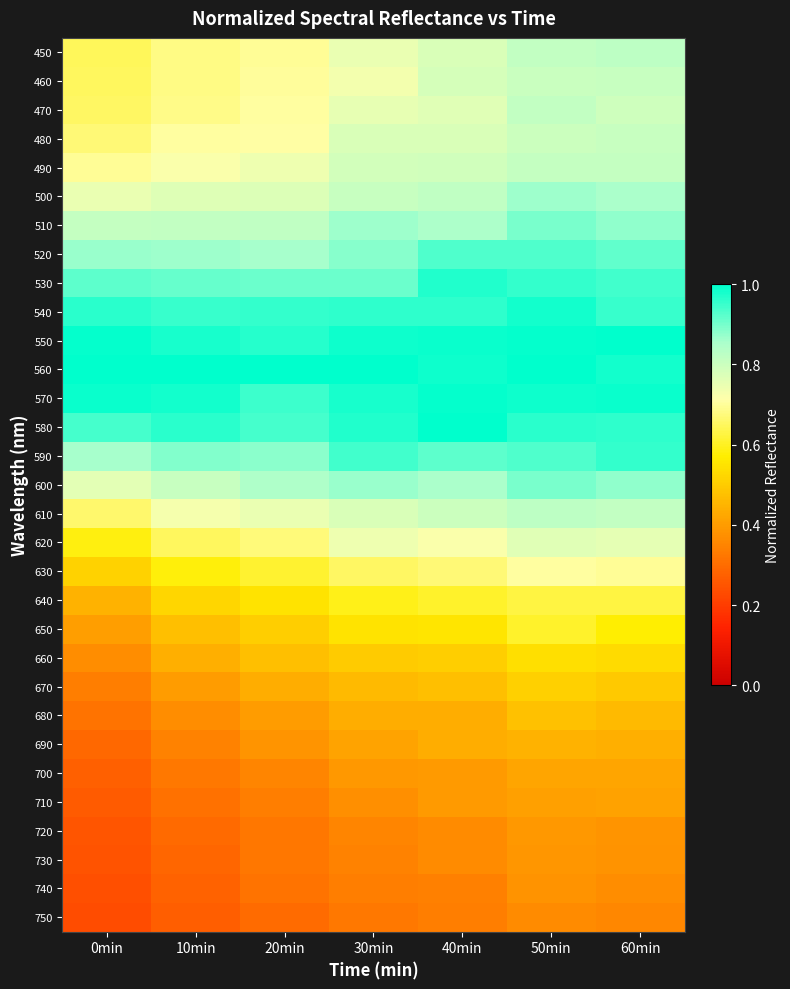

At how many categories does at least one series exceed 0?

7